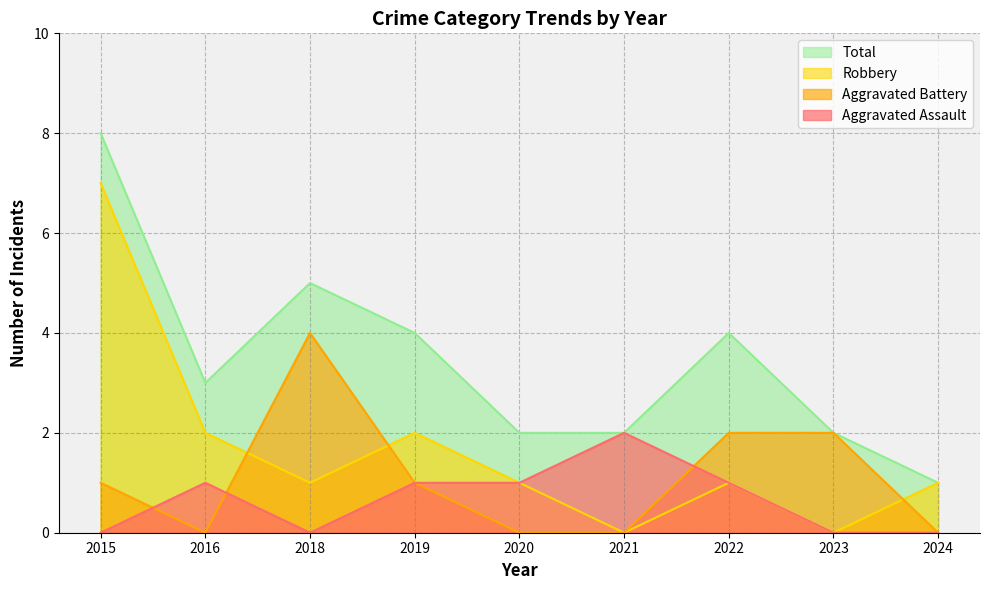

The value of Total at 2018 is 5. True or false?

True